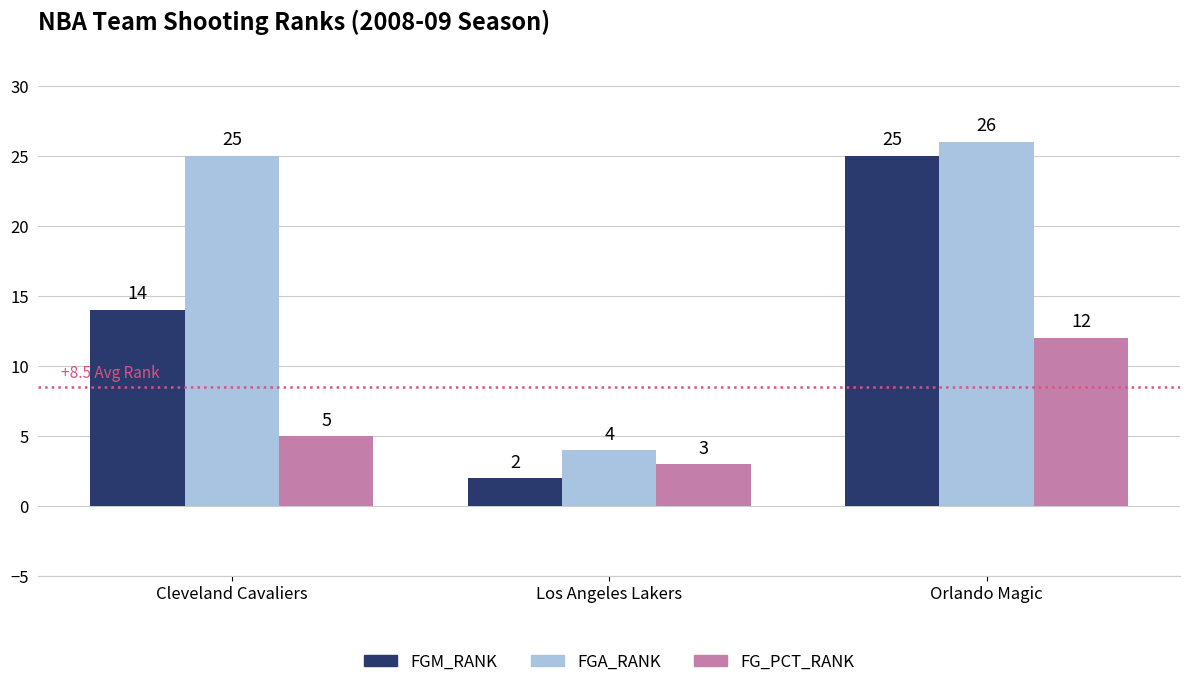

Where is FGM_RANK nearest to the value 13?

Cleveland Cavaliers